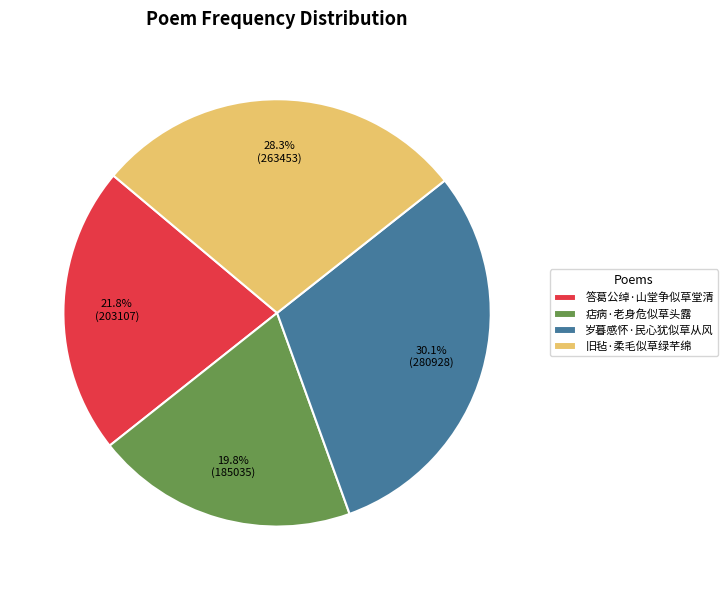

How much of the chart is everything except 旧毡·柔毛似草绿芊绵?

71.7%